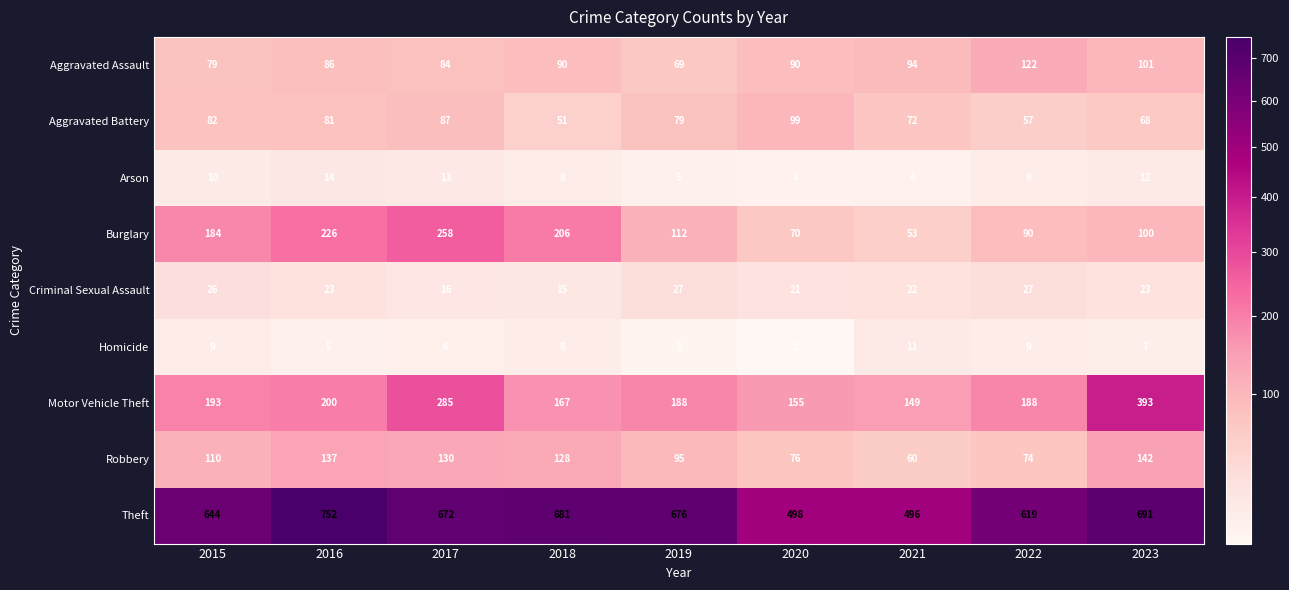

How many Homicide values are between 5 and 9?

6